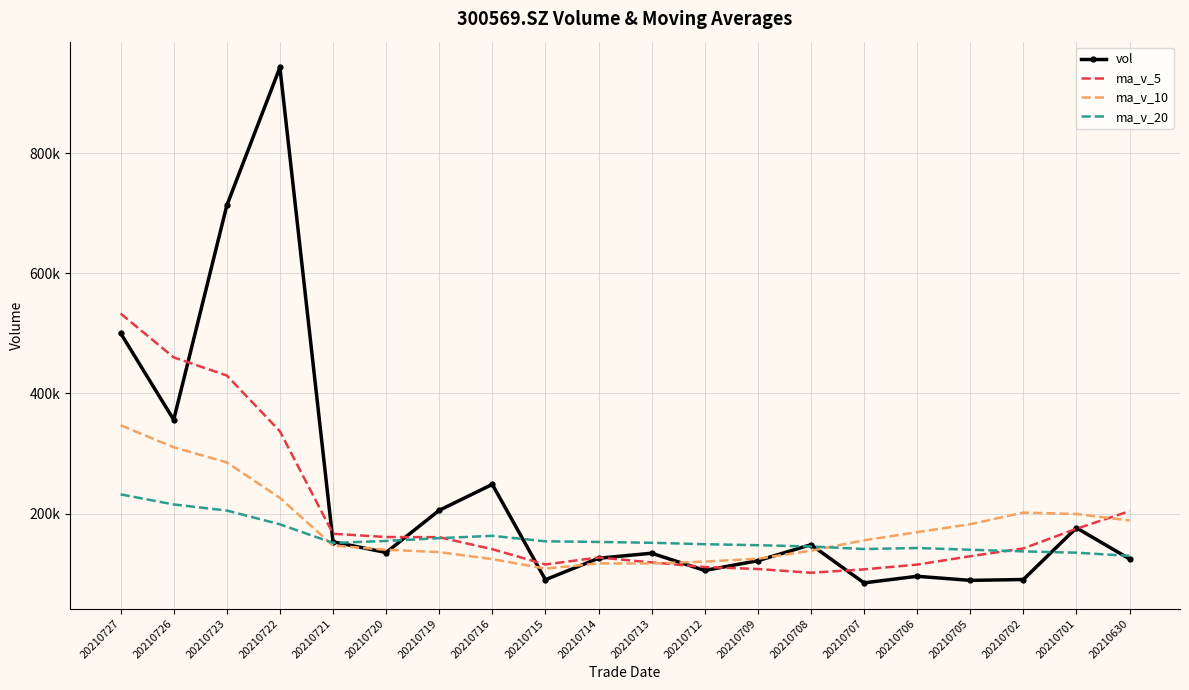

What are all the series names shown in the legend?

vol, ma_v_5, ma_v_10, ma_v_20